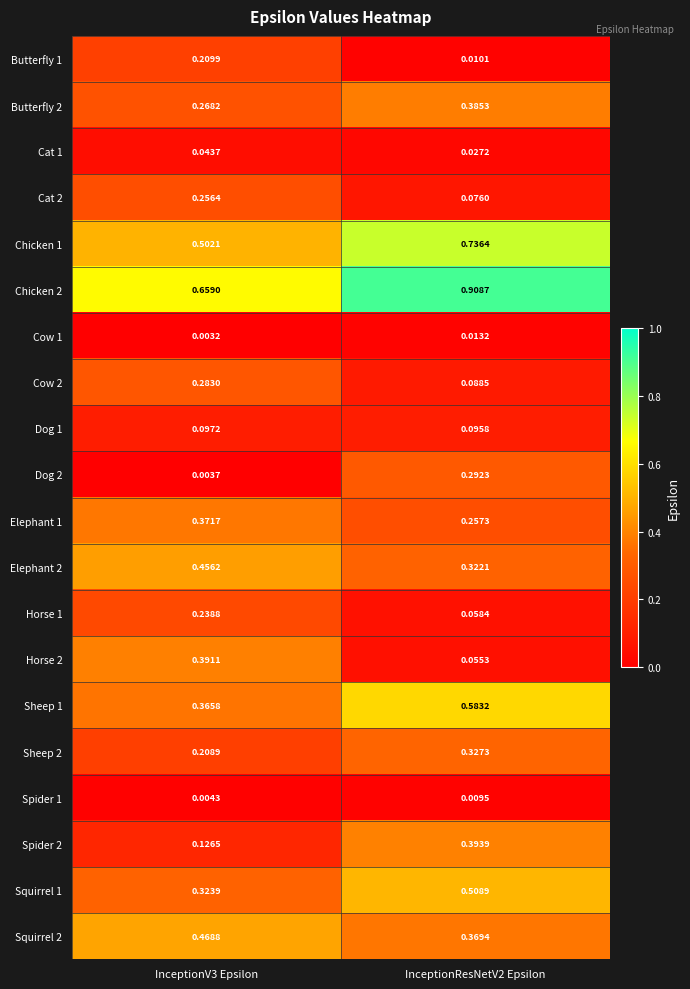

Is the value of Horse 1 at InceptionResNetV2 Epsilon greater than the value of Cow 2 at InceptionV3 Epsilon?

No